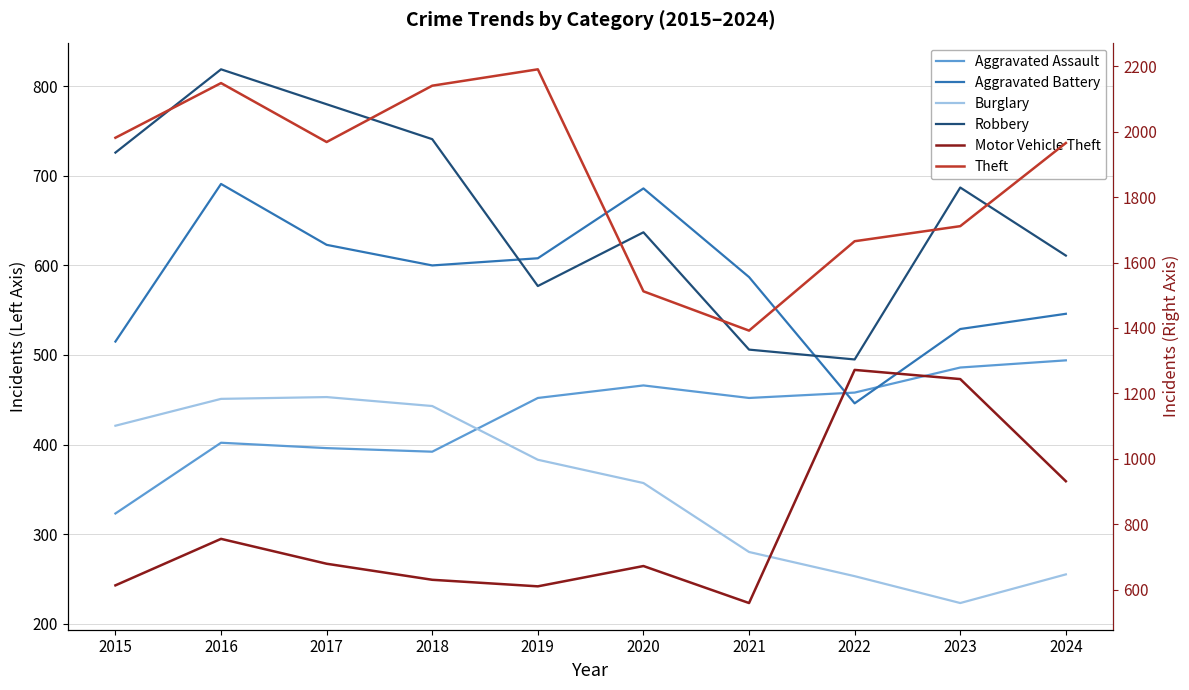

At how many categories does at least one series exceed 1336?

10